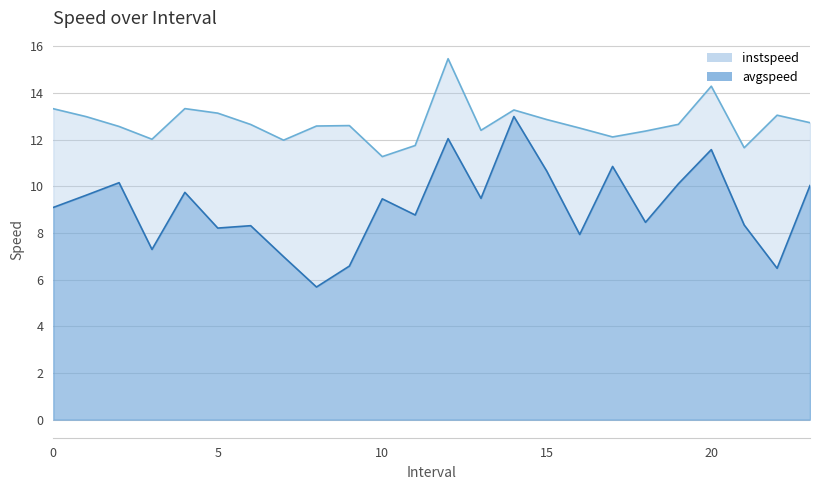

Which series changed the most between 12.0 and 18.0?

avgspeed